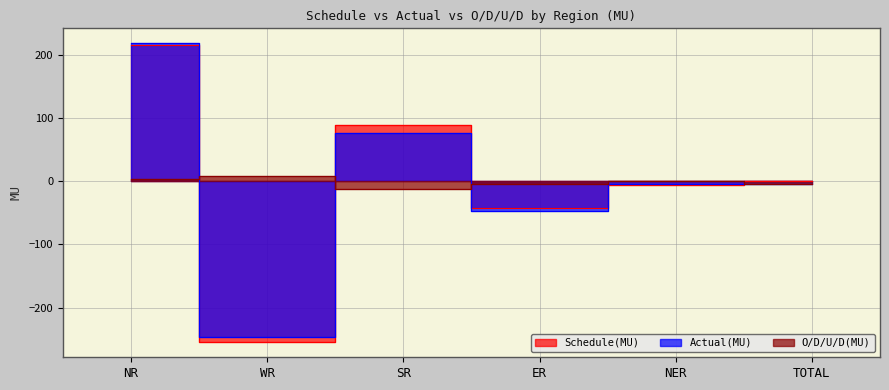

Read the Actual(MU) value at TOTAL.

-4.0